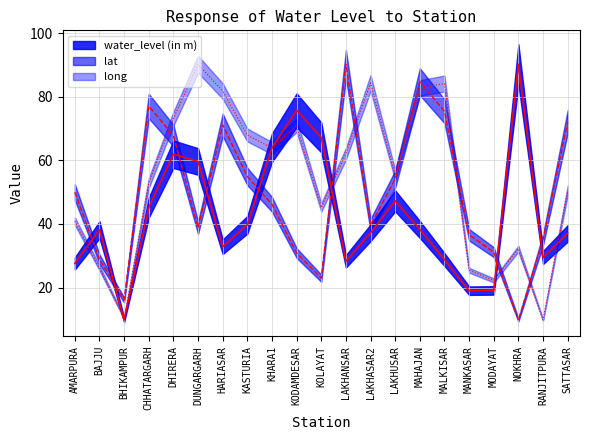

Which series has the largest total across all categories?

long